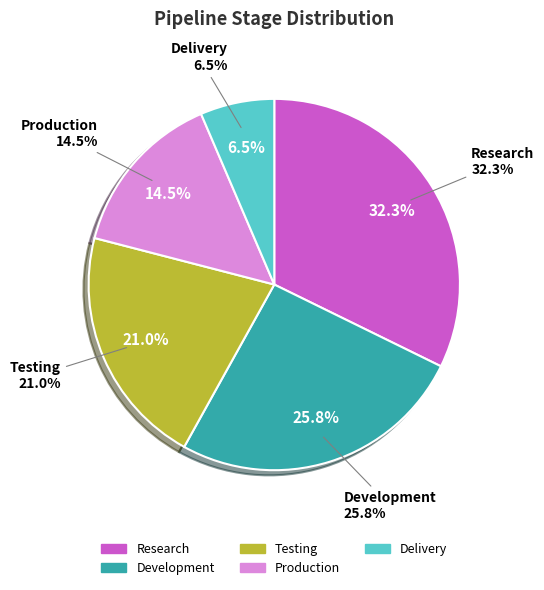

To the nearest percent, what is the combined percentage of Delivery and Development?

32%